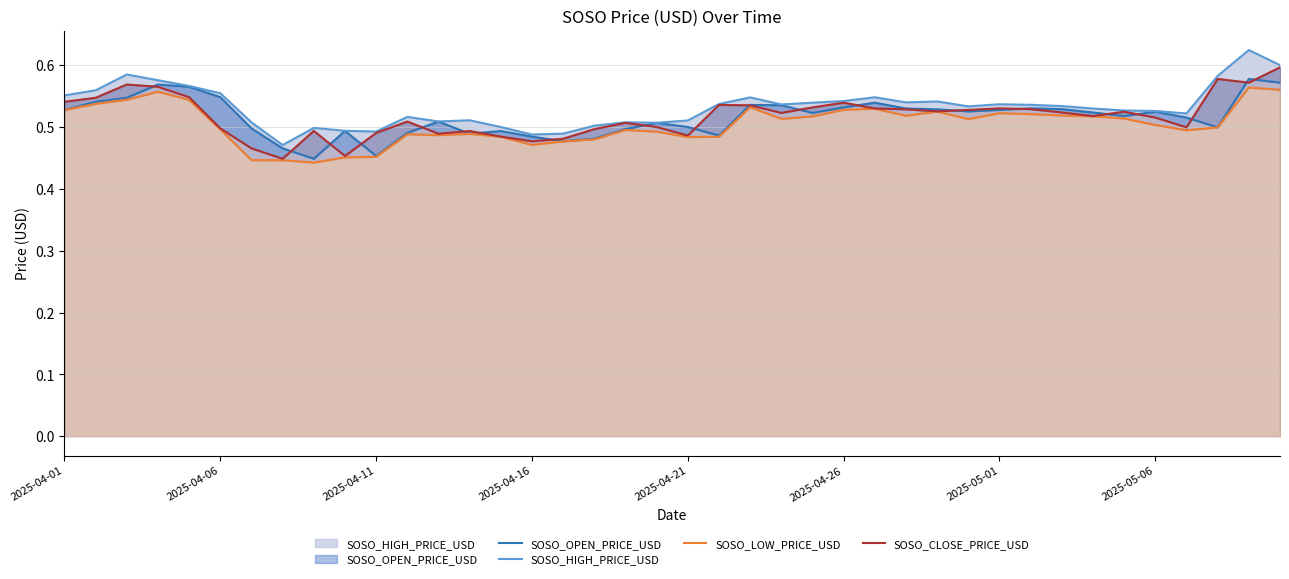

Reading left to right, list all the values displayed in this chart.

SOSO_OPEN_PRICE_USD: 0.5	0.5	0.5	0.6	0.6	0.5	0.5	0.5	0.4	0.5	0.5	0.5	0.5	0.5	0.5	0.5	0.5	0.5	0.5	0.5	0.5	0.5	0.5	0.5	0.5	0.5	0.5	0.5	0.5	0.5	0.5	0.5	0.5	0.5	0.5	0.5	0.5	0.5	0.6	0.6
SOSO_HIGH_PRICE_USD: 0.6	0.6	0.6	0.6	0.6	0.6	0.5	0.5	0.5	0.5	0.5	0.5	0.5	0.5	0.5	0.5	0.5	0.5	0.5	0.5	0.5	0.5	0.5	0.5	0.5	0.5	0.5	0.5	0.5	0.5	0.5	0.5	0.5	0.5	0.5	0.5	0.5	0.6	0.6	0.6
SOSO_LOW_PRICE_USD: 0.5	0.5	0.5	0.6	0.5	0.5	0.4	0.4	0.4	0.5	0.5	0.5	0.5	0.5	0.5	0.5	0.5	0.5	0.5	0.5	0.5	0.5	0.5	0.5	0.5	0.5	0.5	0.5	0.5	0.5	0.5	0.5	0.5	0.5	0.5	0.5	0.5	0.5	0.6	0.6
SOSO_CLOSE_PRICE_USD: 0.5	0.5	0.6	0.6	0.5	0.5	0.5	0.4	0.5	0.5	0.5	0.5	0.5	0.5	0.5	0.5	0.5	0.5	0.5	0.5	0.5	0.5	0.5	0.5	0.5	0.5	0.5	0.5	0.5	0.5	0.5	0.5	0.5	0.5	0.5	0.5	0.5	0.6	0.6	0.6